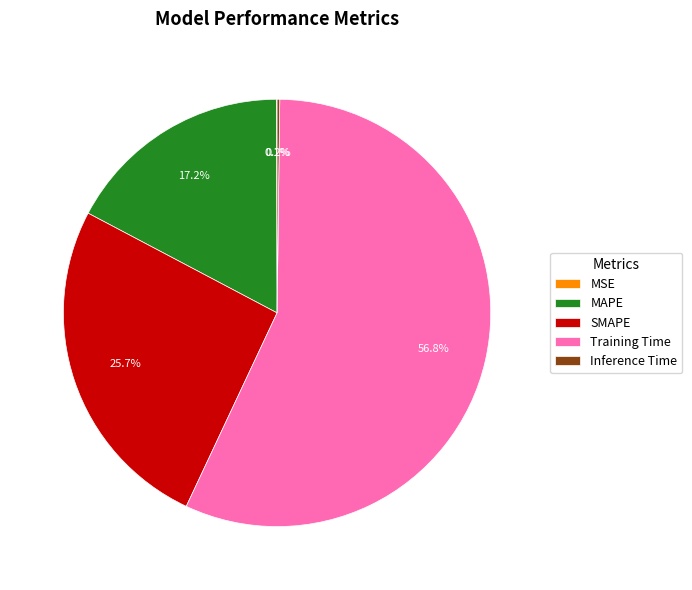

Which category has the biggest portion of the pie?

Training Time